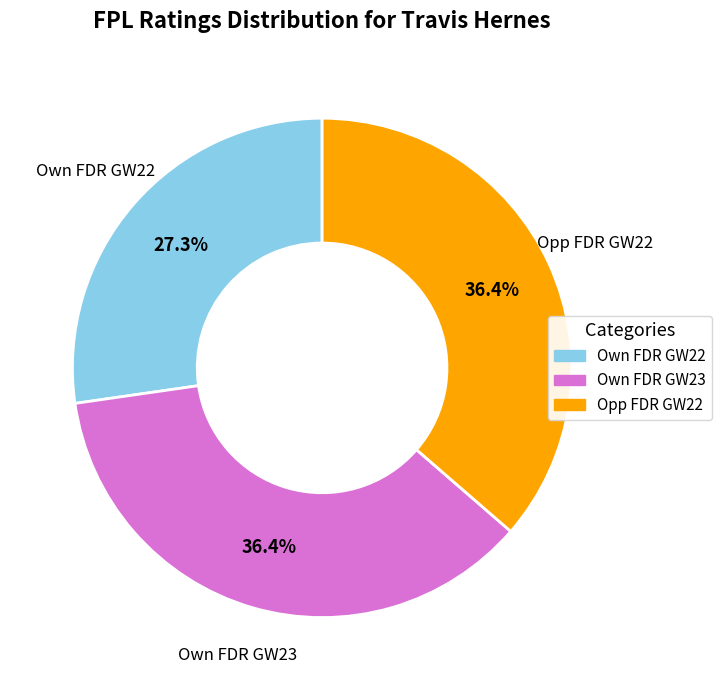

How many slices are in this pie chart?

3